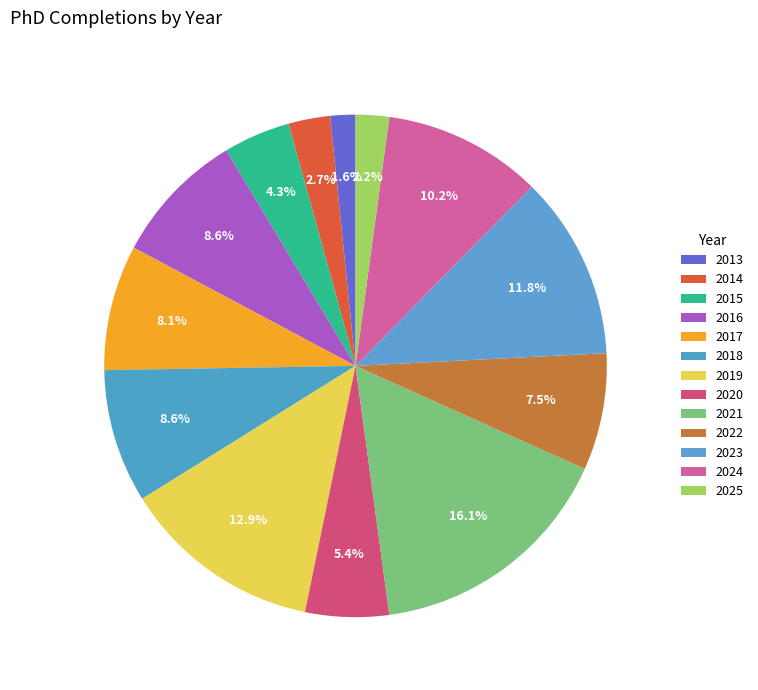

How many segments does this pie chart have?

13